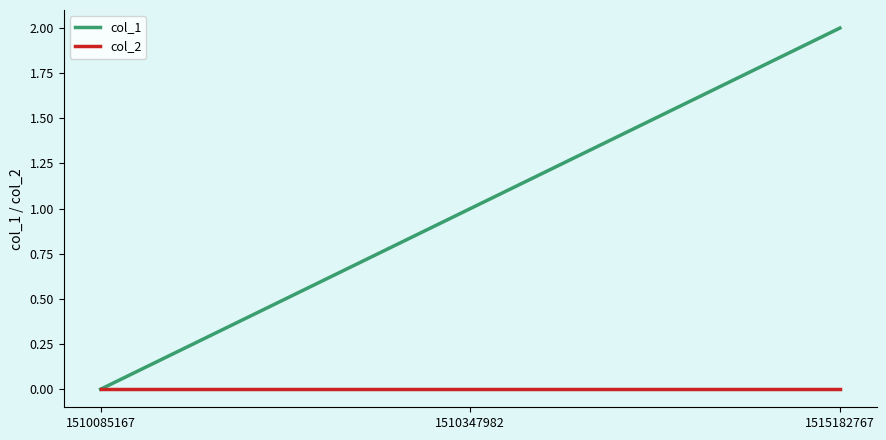

What is the sum of all col_1 values?

3